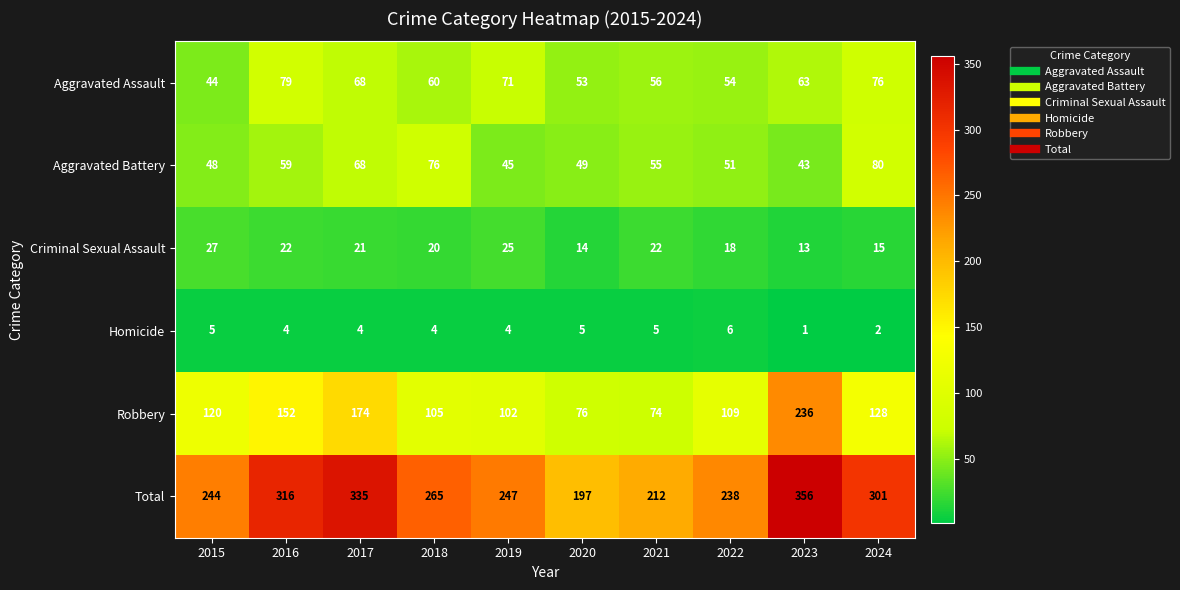

At which label does Total reach its minimum?

2020